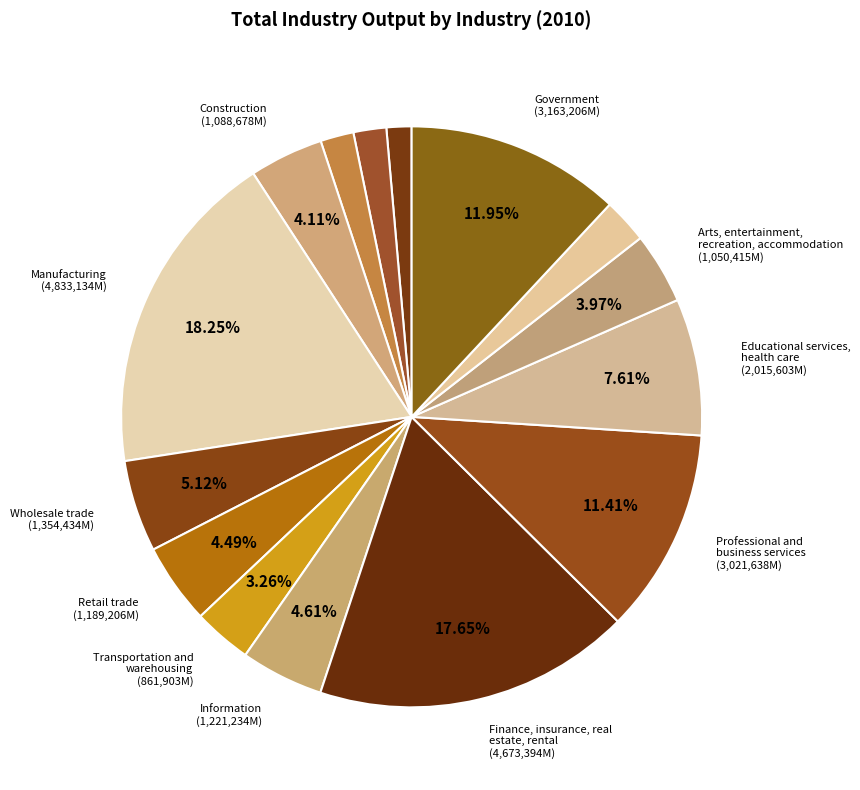

How many slices are in this pie chart?

15